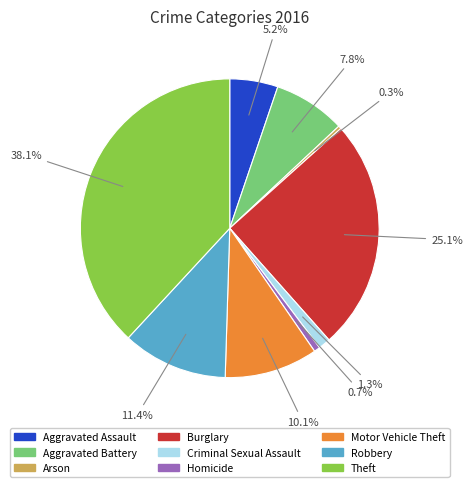

Combined, what portion of the pie is Criminal Sexual Assault and Theft?

39.4%